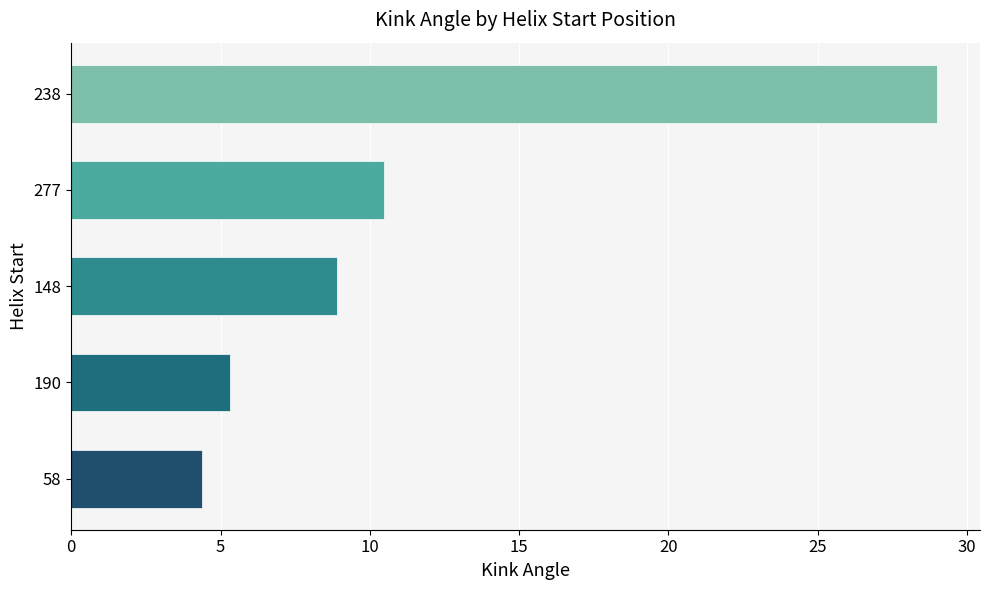

Reading bottom to top, what are all the values shown in this chart?

4.4	5.3	8.9	10.5	29.0